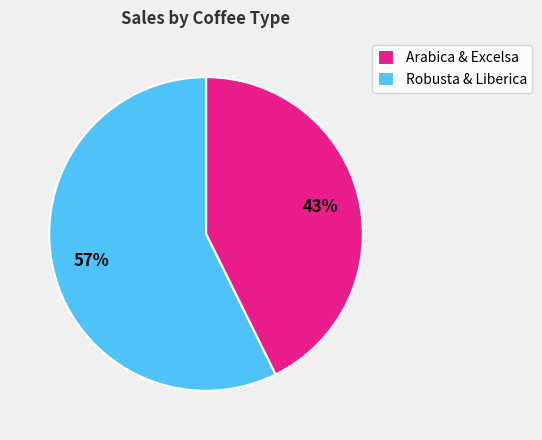

Do Arabica & Excelsa and Robusta & Liberica together represent more than half of the pie?

Yes